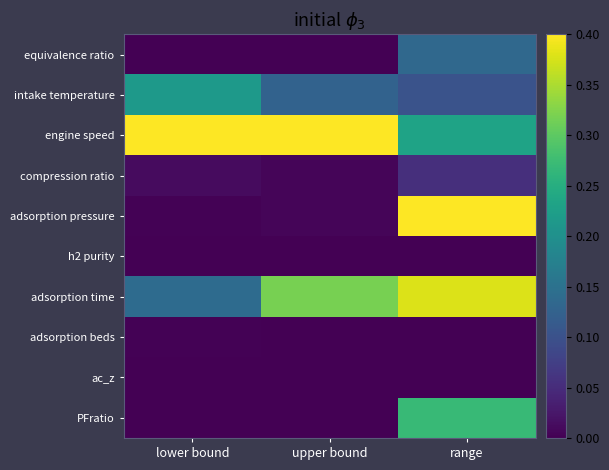

Which series has the largest total across all categories?

engine speed